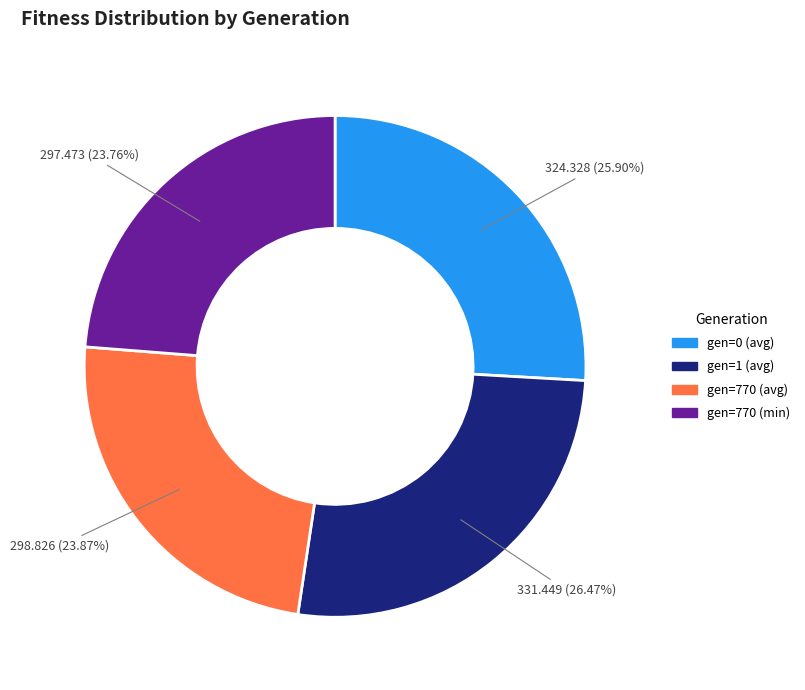

Which category has the biggest portion of the pie?

gen=1 (avg)